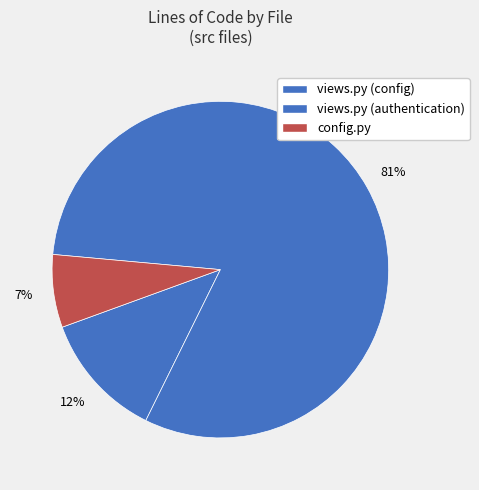

Which category has the biggest portion of the pie?

views.py (authentication)